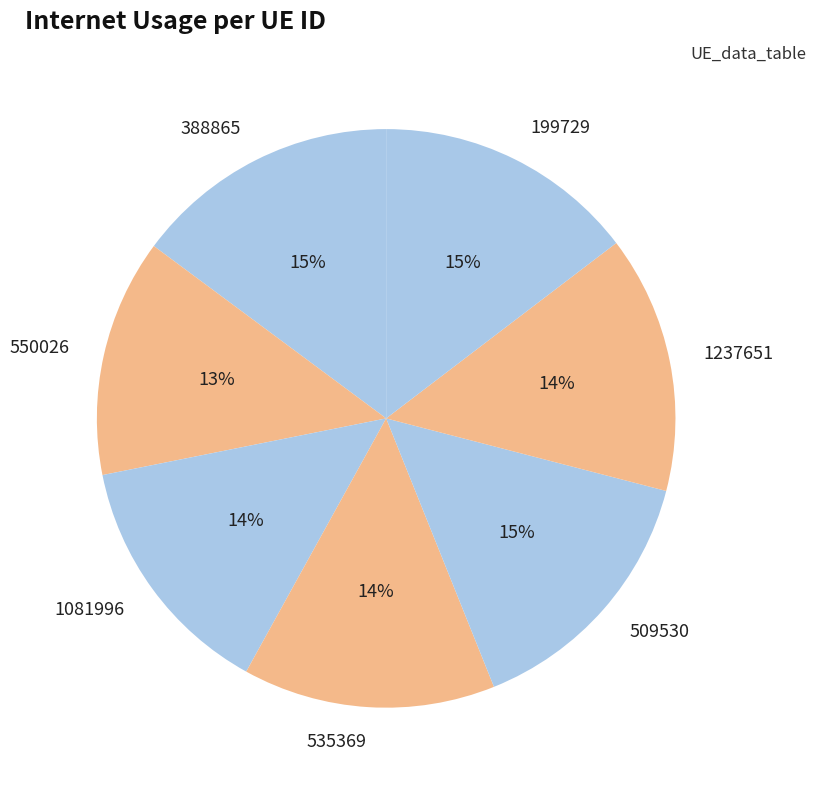

Does 388865 represent more than half of the total?

No